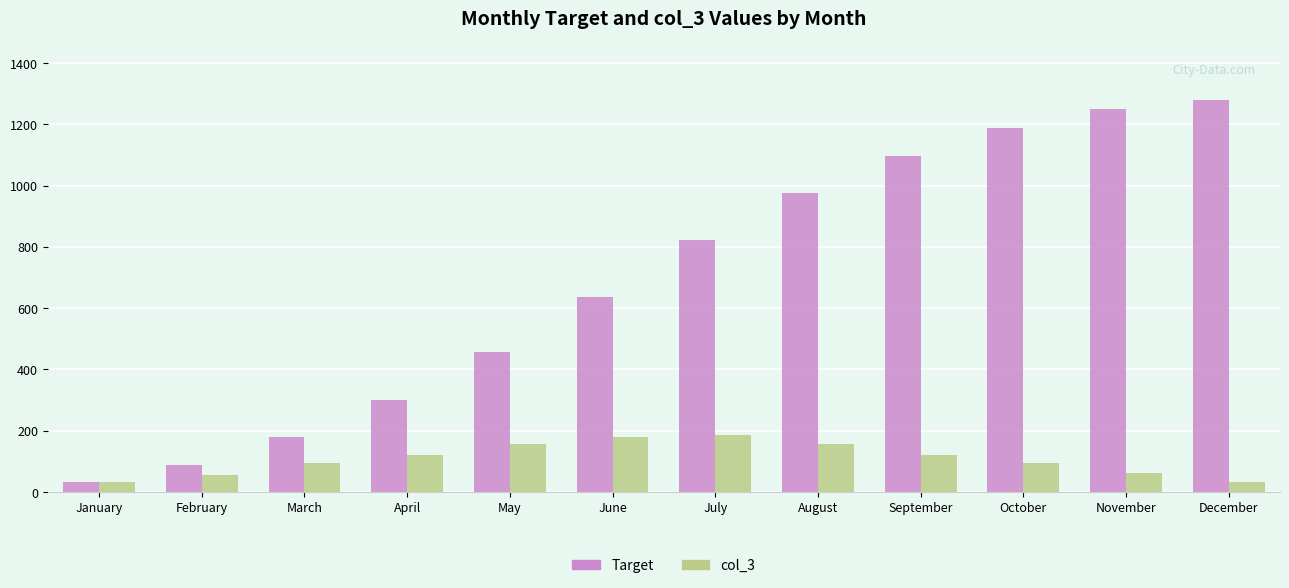

What is the average value of the col_3 series?

107